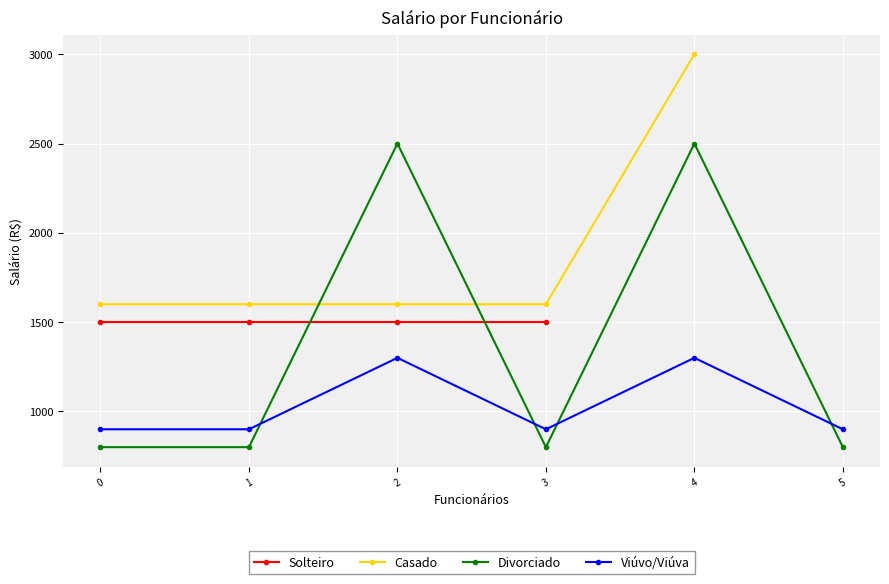

The value of Viúvo/Viúva at 5 is 1540. True or false?

False